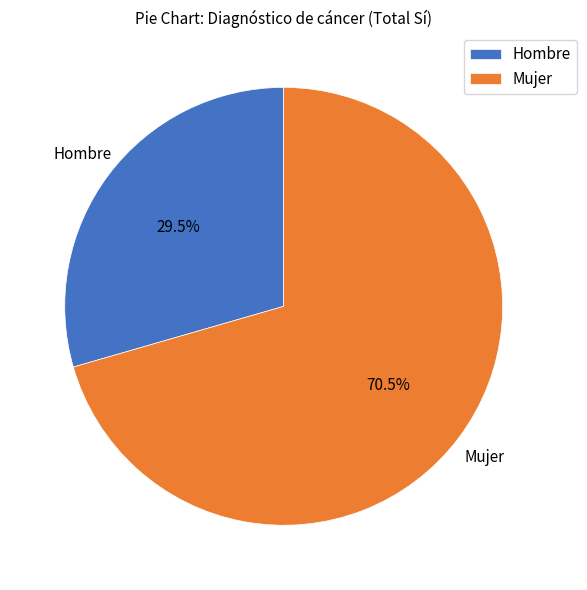

Is the sum of Mujer and Hombre greater than half?

Yes